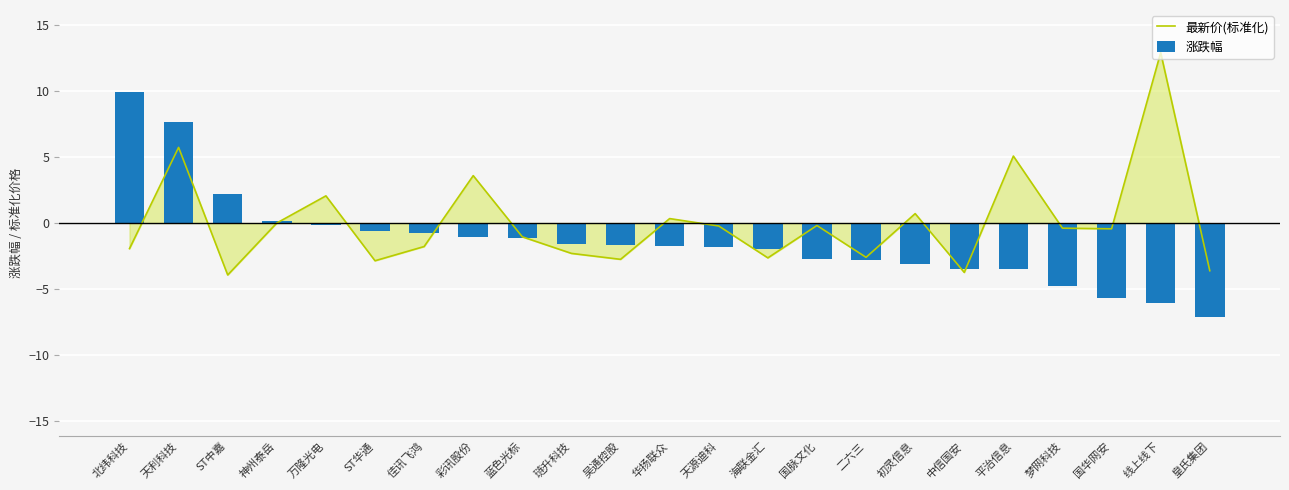

What is the maximum value shown in the chart?

12.9